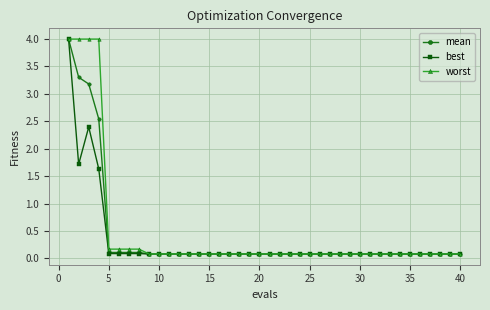

List the series in order of their overall mean, highest first.

worst, mean, best